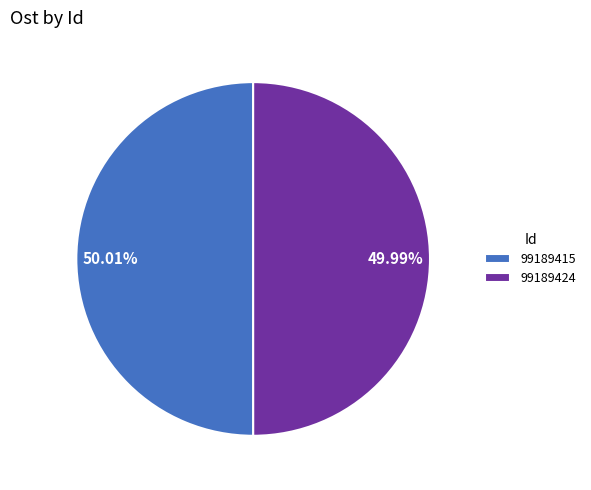

Combined, do 99189424 and 99189415 account for over 50%?

Yes